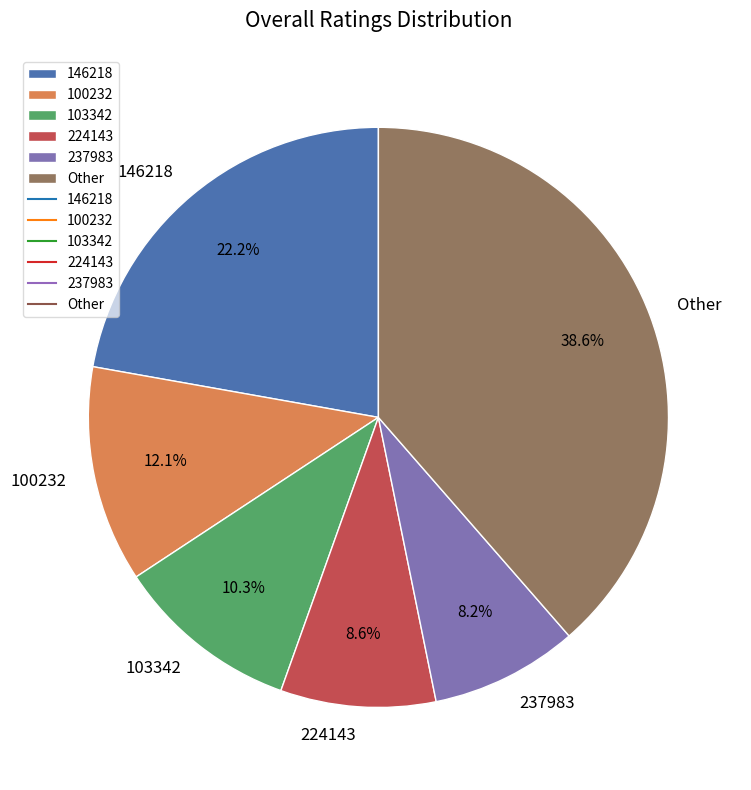

Between Other and 103342, which is larger?

Other